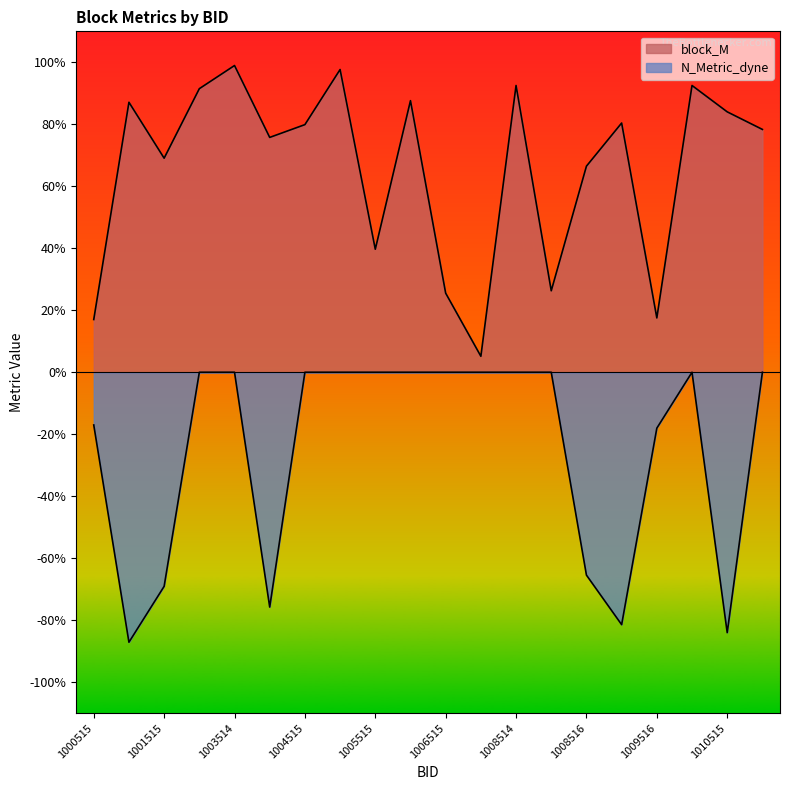

Does the chart have visible grid lines?

No